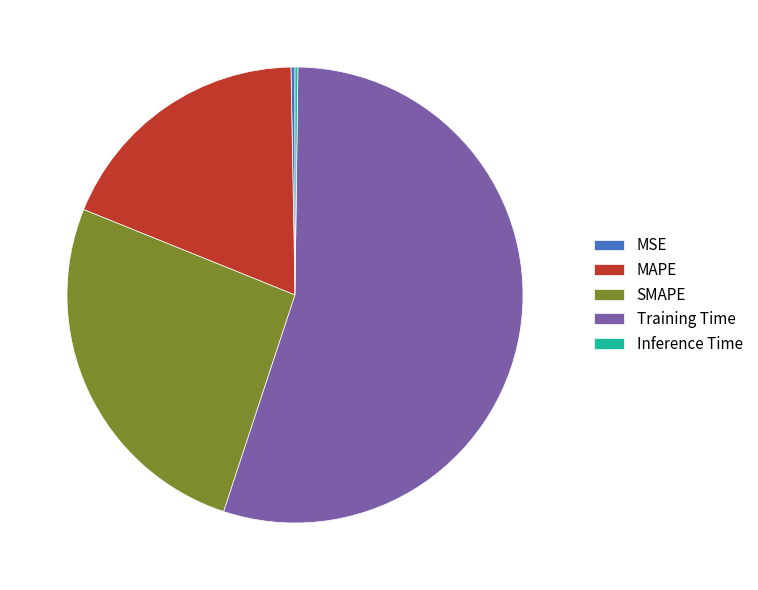

True or false: SMAPE accounts for 26% of the total.

True